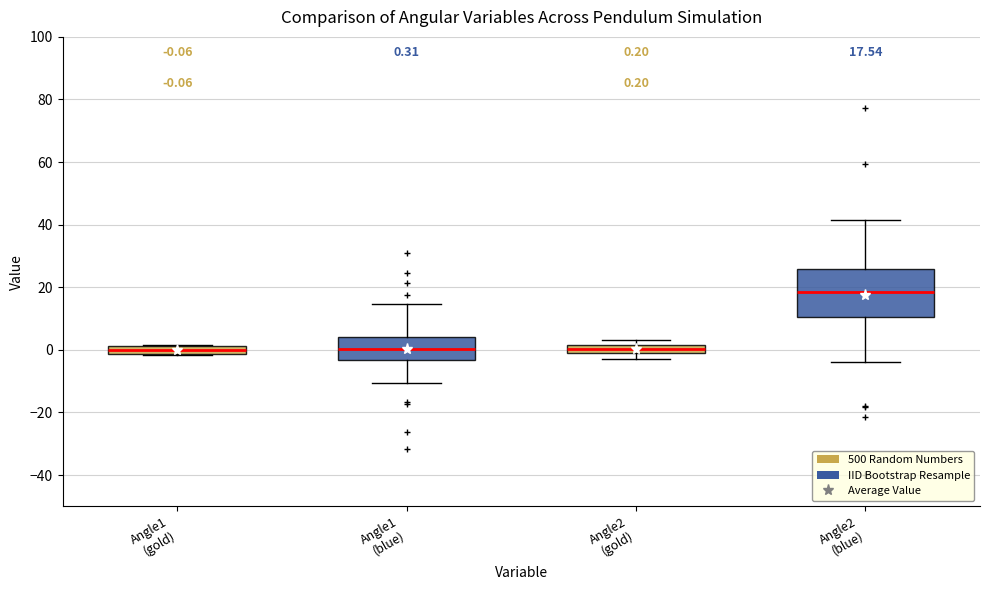

Which box is the tallest, from its lower edge to its upper edge?

Angle2 (gold) (IID Bootstrap Resample)